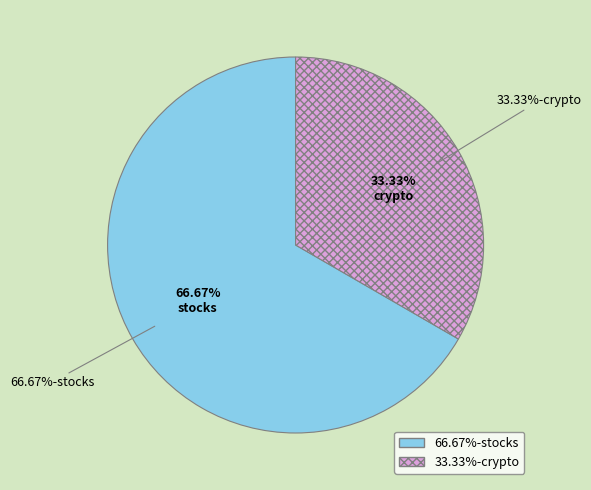

To the nearest percent, what portion does crypto represent?

33%